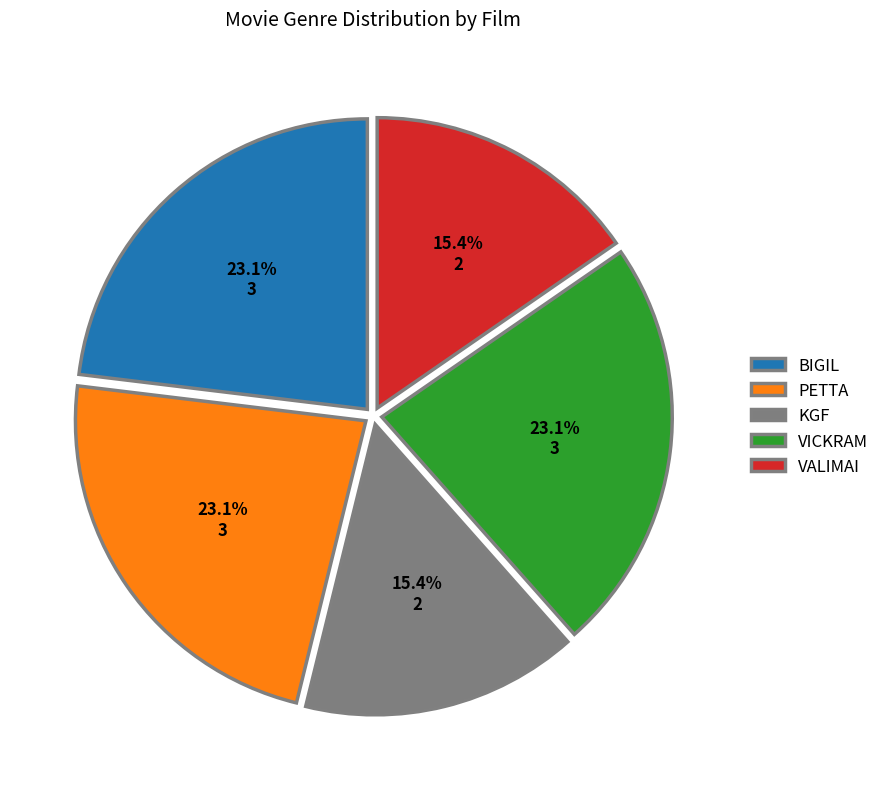

Is it true that BIGIL is 2% of the pie?

False